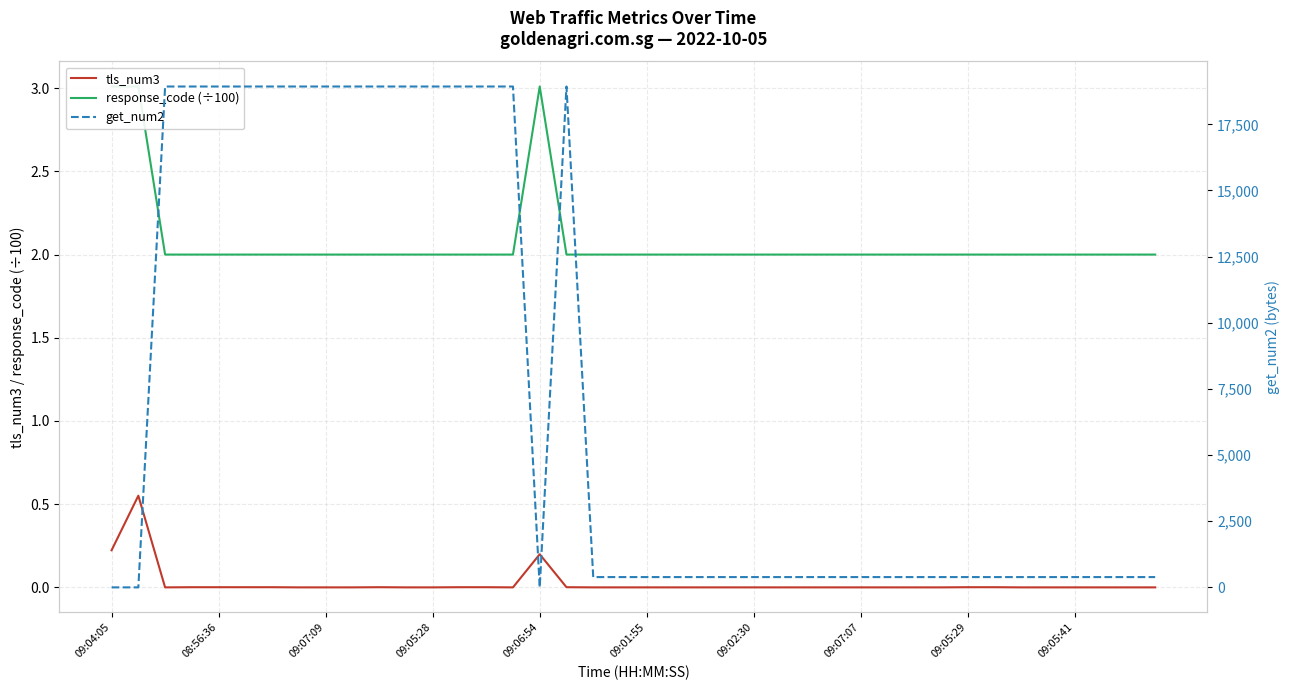

Where is get_num2 nearest to the value 9464?

18